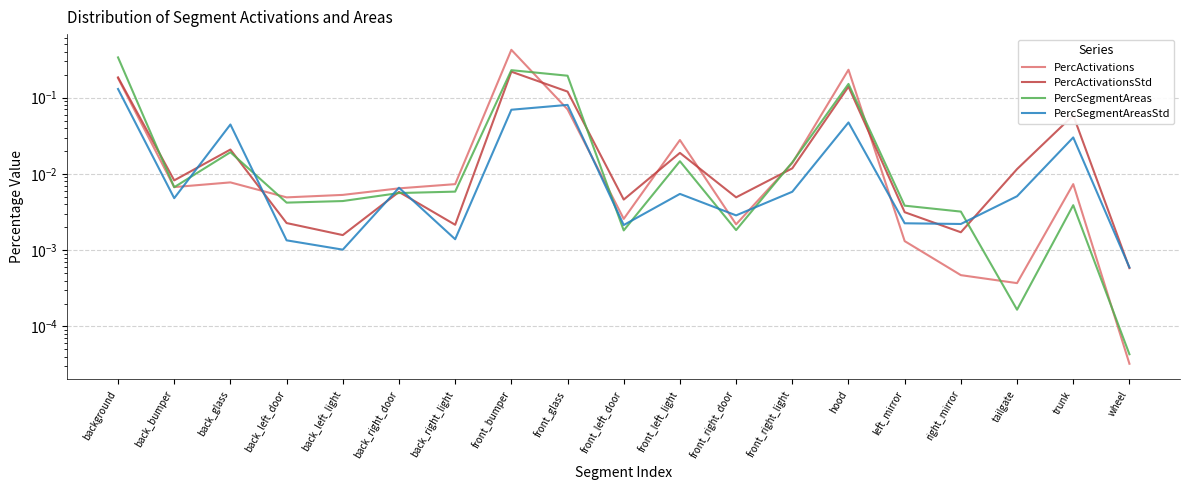

What is the label of the 19th point from the left?

wheel